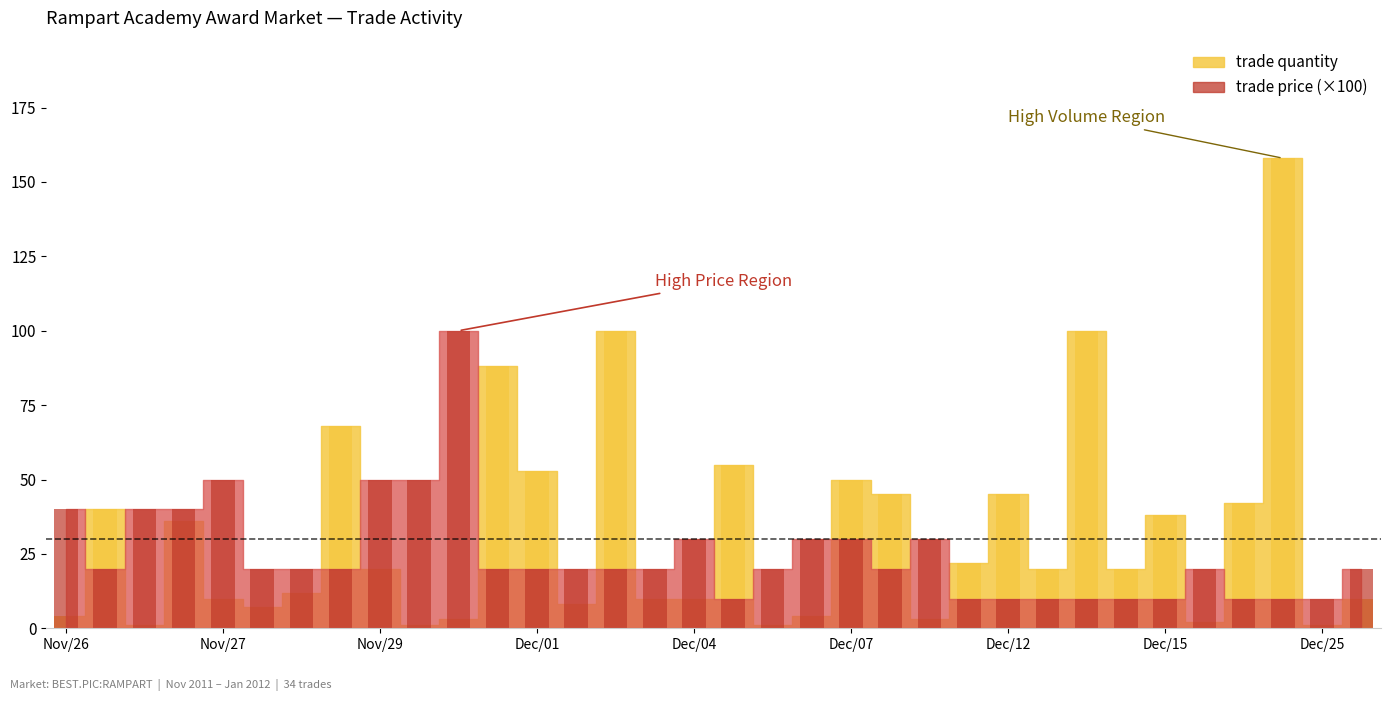

Count the number of data series in this chart.

2